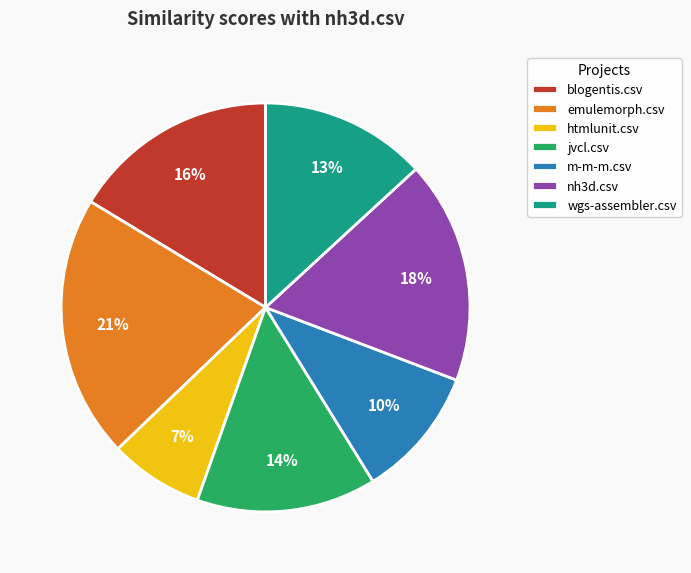

Does emulemorph.csv account for over 50% of the chart?

No